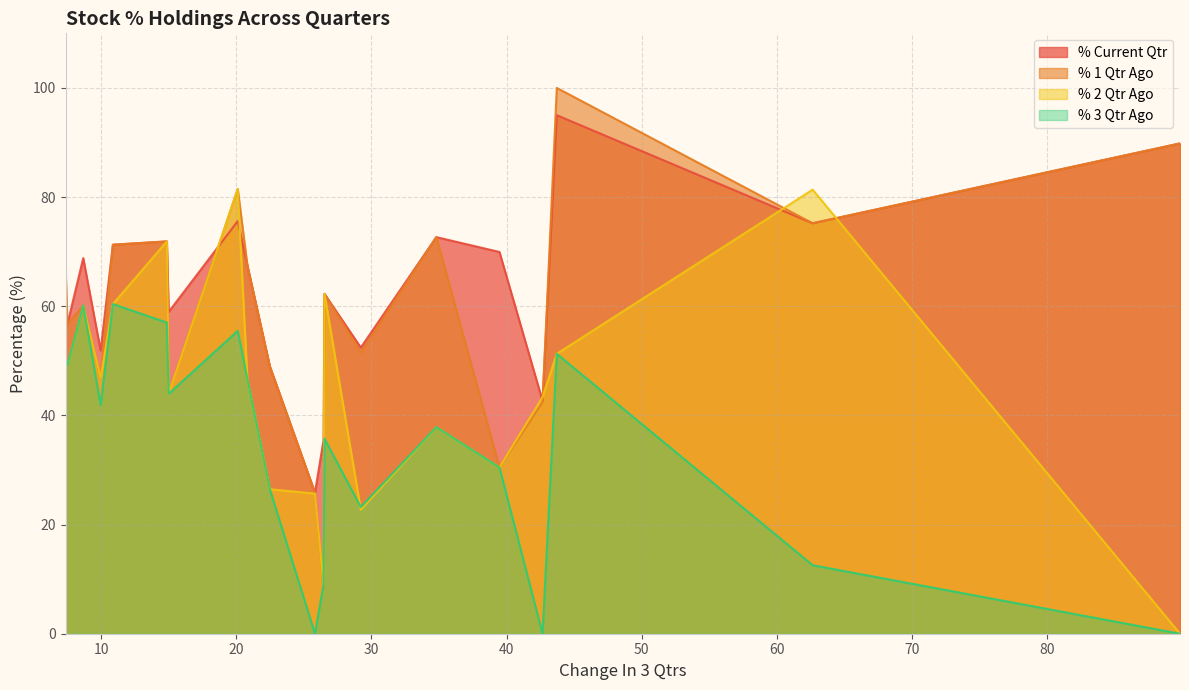

What is the highest value of the % Current Qtr series?

95.0